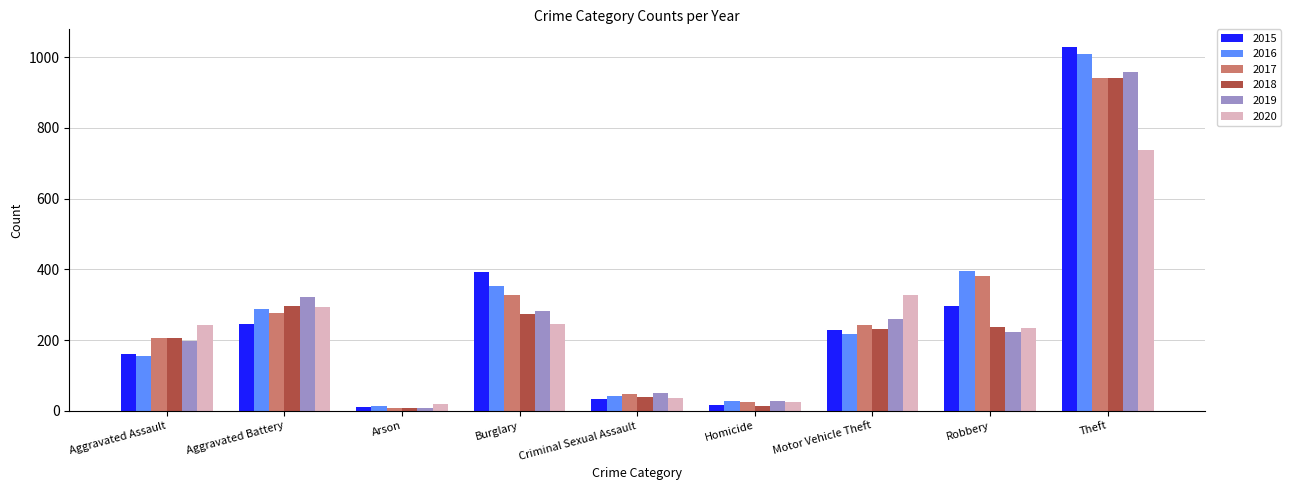

What is the average value of the 2017 series?

273